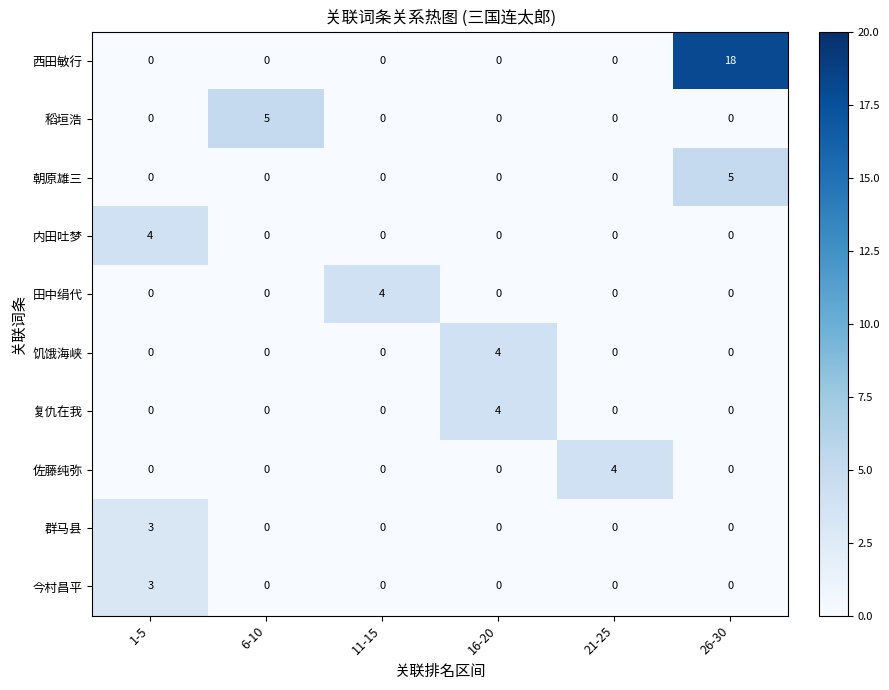

What is the sum of all 内田吐梦 values?

4